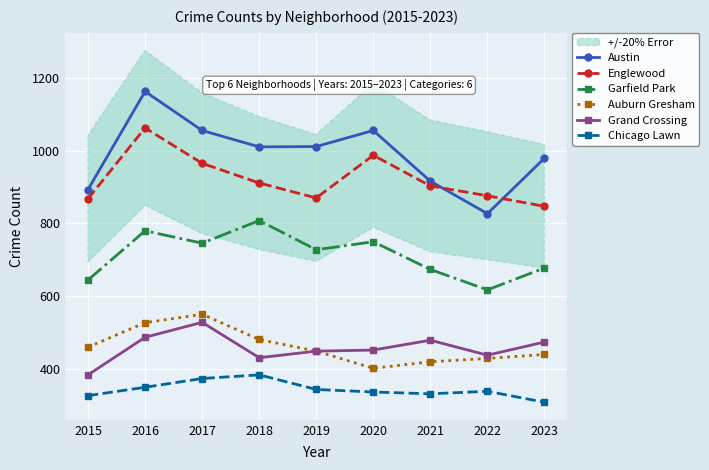

What is the difference between the maximum and minimum values in the Chicago Lawn series?

75